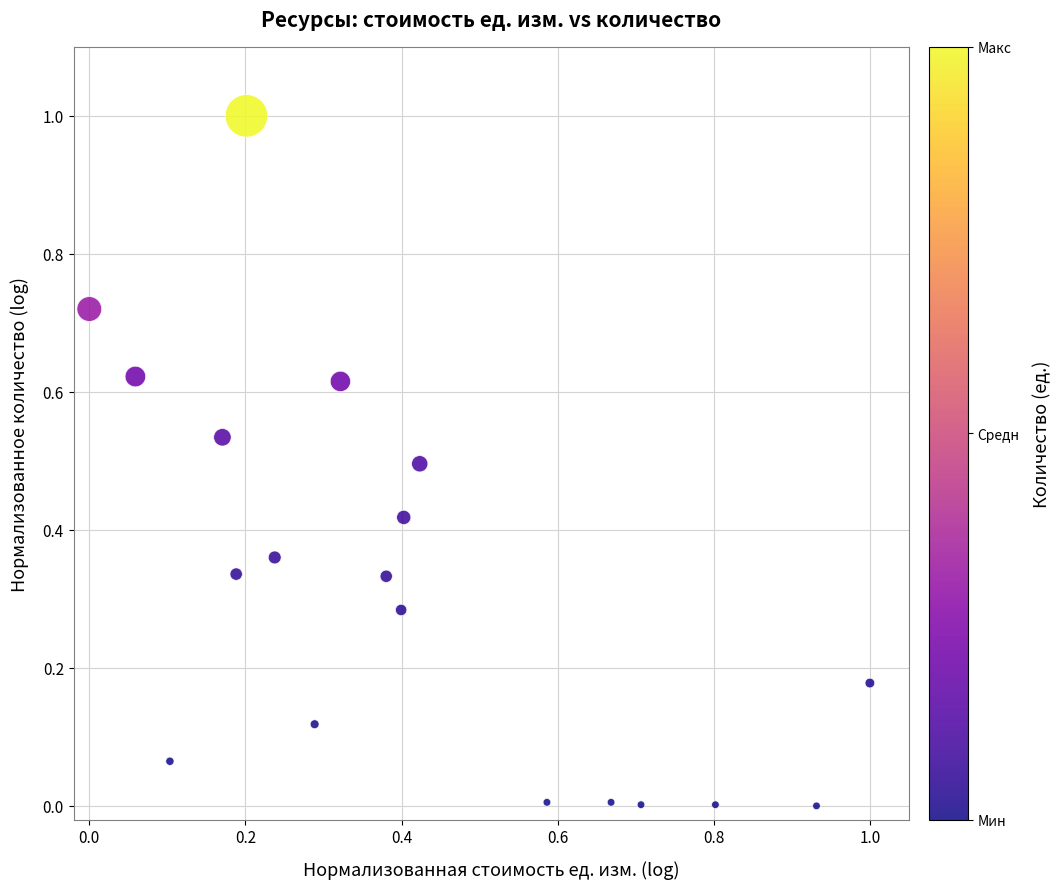

What is the range of X values (max minus min)?

1.0